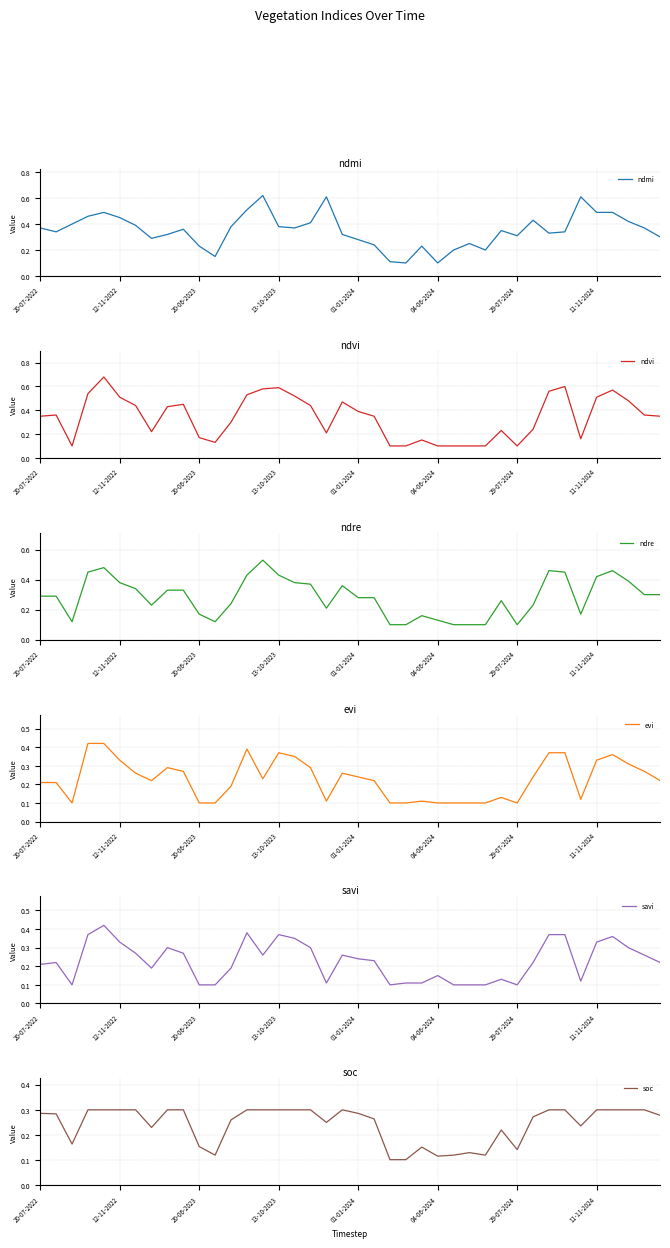

The soc series shows 0.1 at 16. True or false?

False